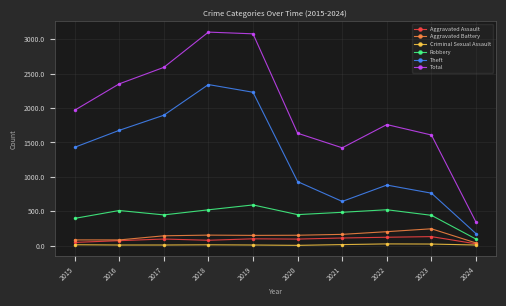

True or false: Total has more than 2 points higher than both neighbors.

False